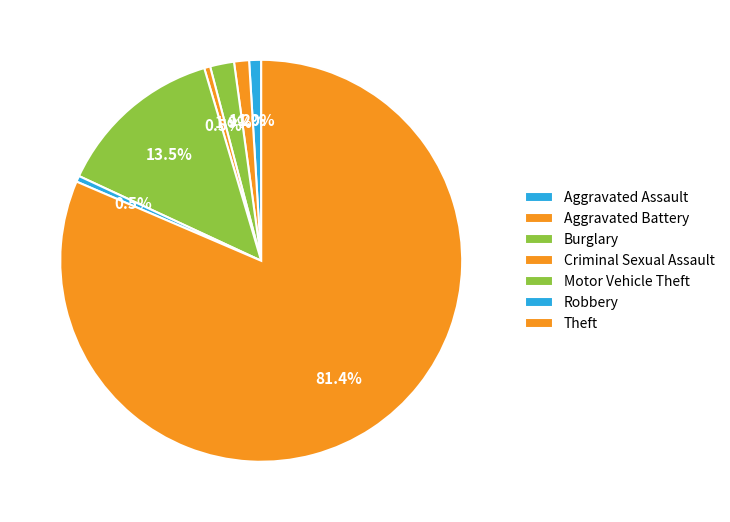

Is it true that Motor Vehicle Theft is 13% of the pie?

True